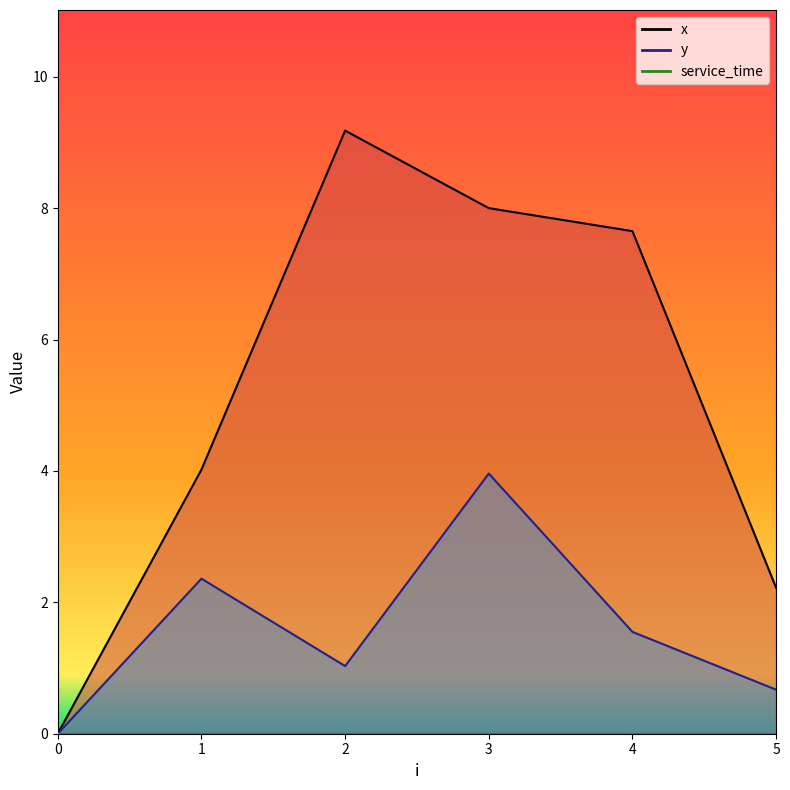

Rank the categories by y value from highest to lowest.

3, 1, 4, 2, 5, 0